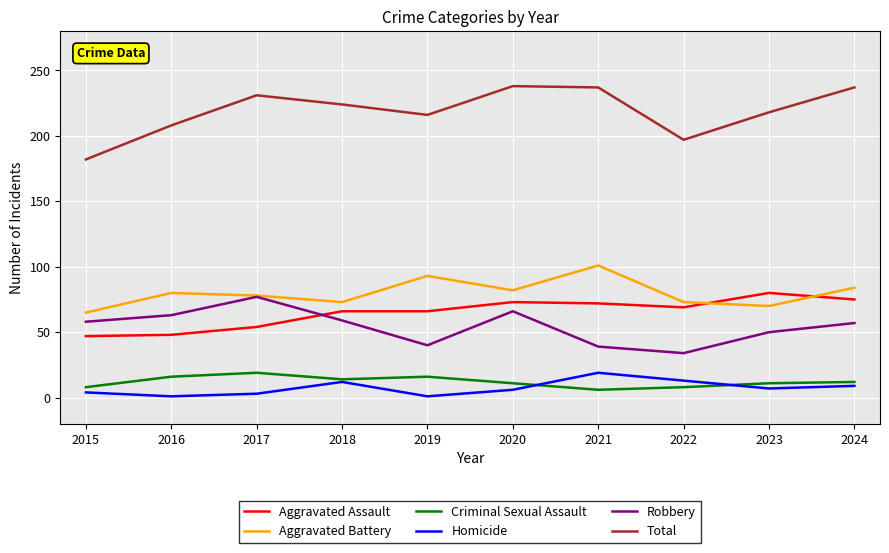

At which label does Total reach its minimum?

2015